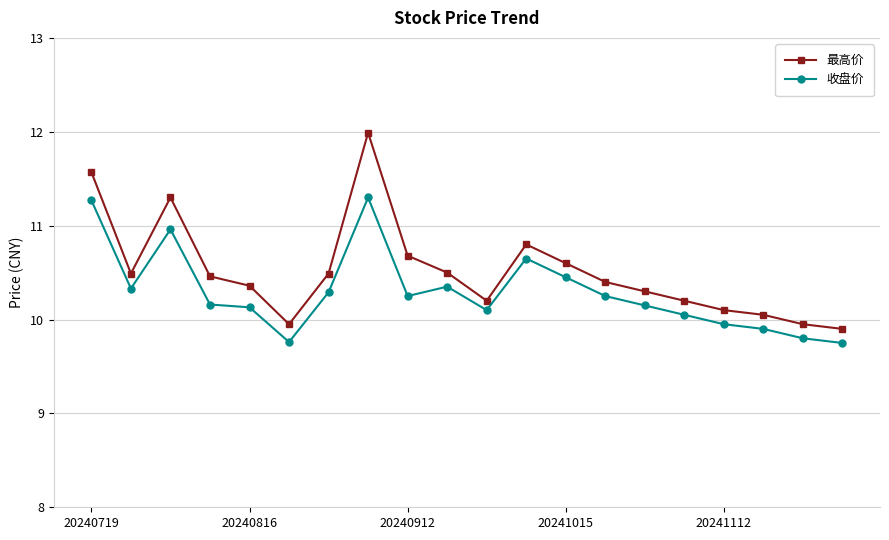

Does the chart have visible grid lines?

Yes